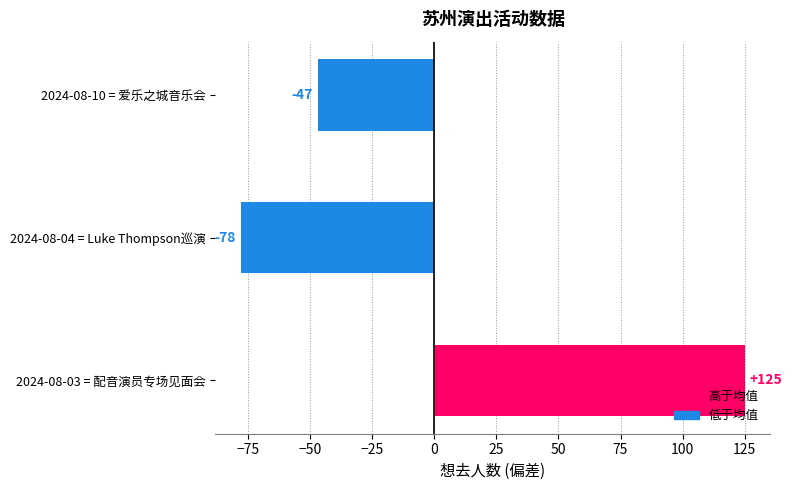

How many values are above zero?

1